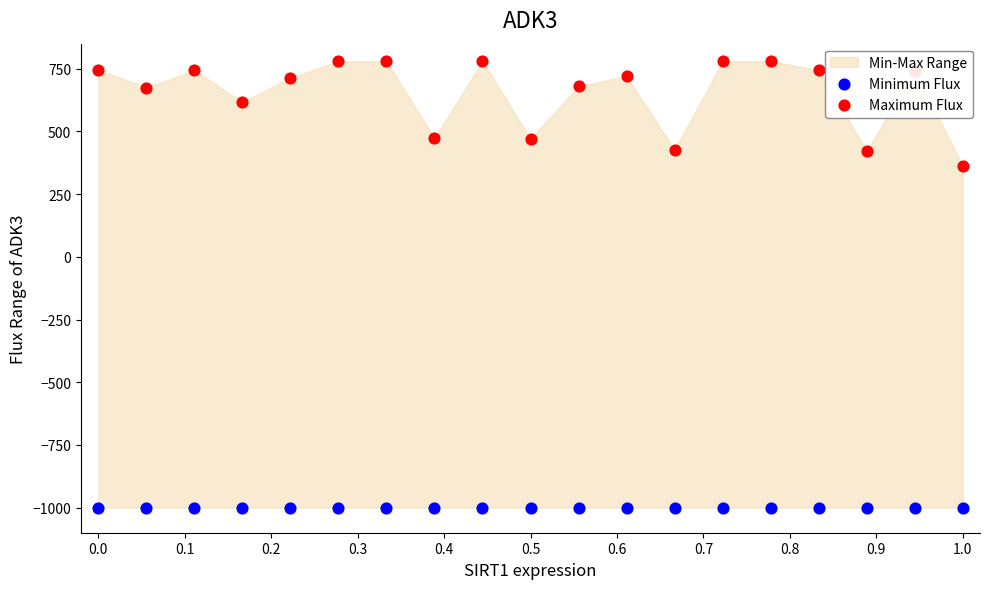

Which series has the largest total across all categories?

Maximum Flux